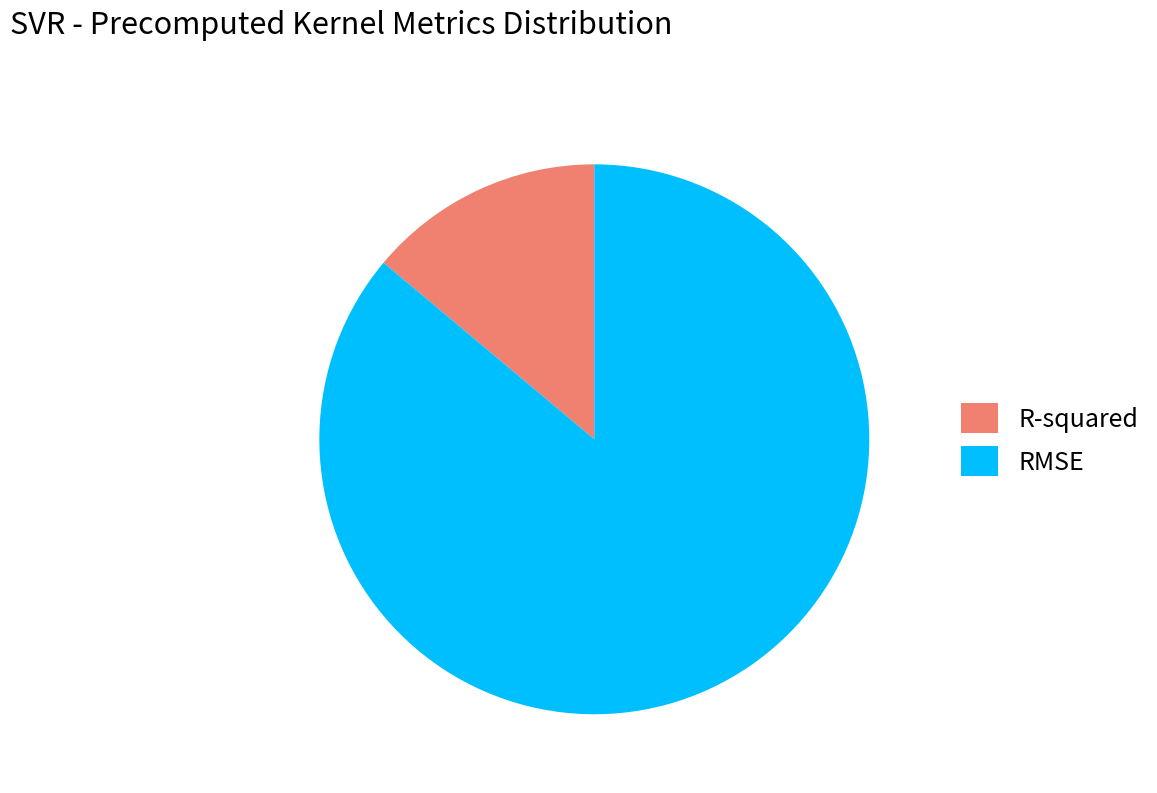

Rank the categories by value from highest to lowest.

RMSE, R-squared